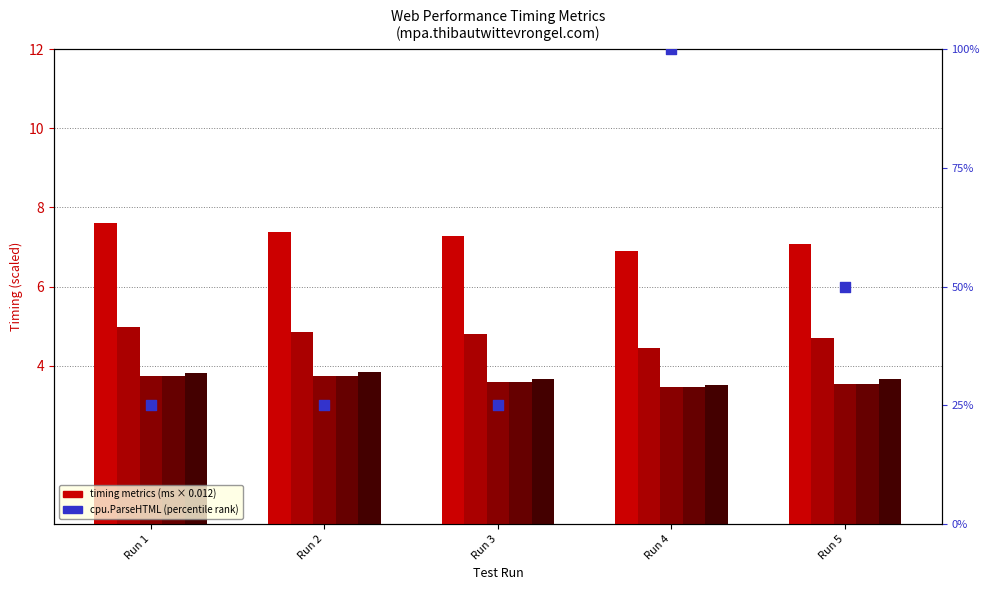

Which series has the largest total across all categories?

cpu.ParseHTML (percentile)